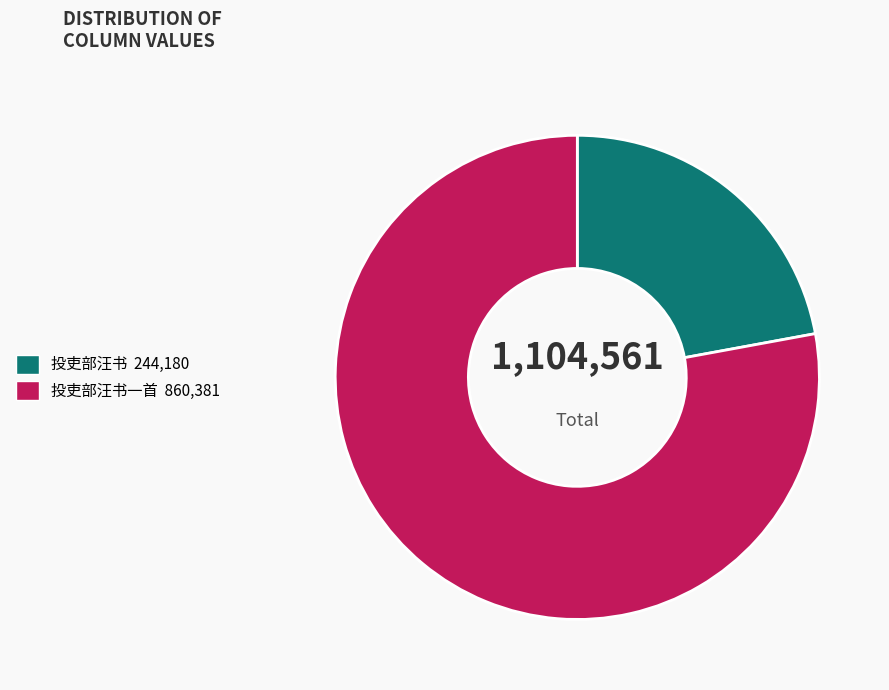

Does any single category account for the majority?

Yes